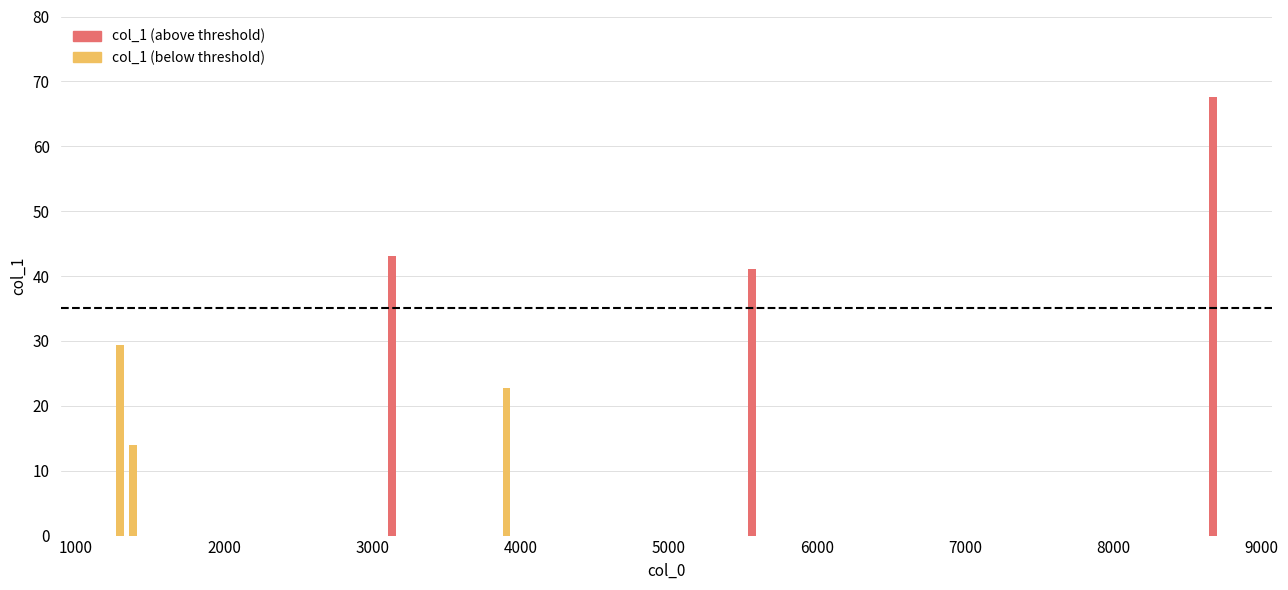

How many values in the col_1 (above threshold) series are below 43?

1